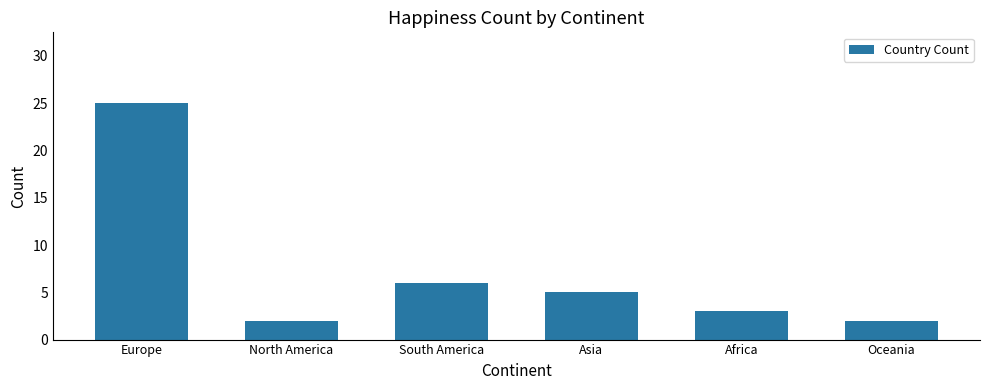

Is it true that the value at Africa is 2?

False